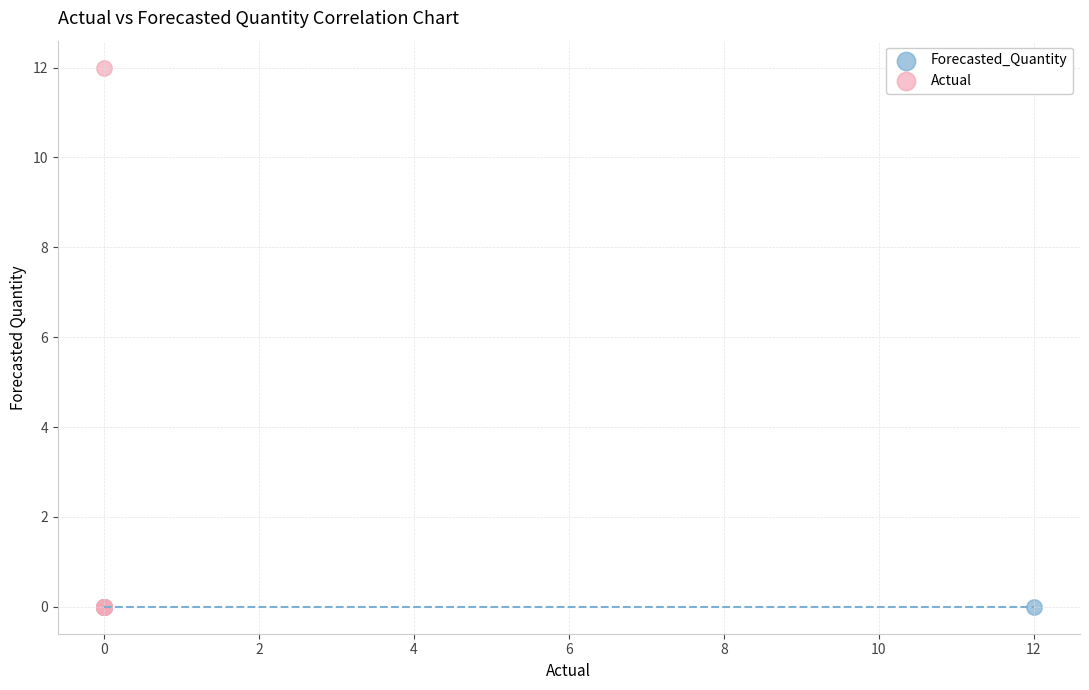

Which series contains the highest Y value?

Actual